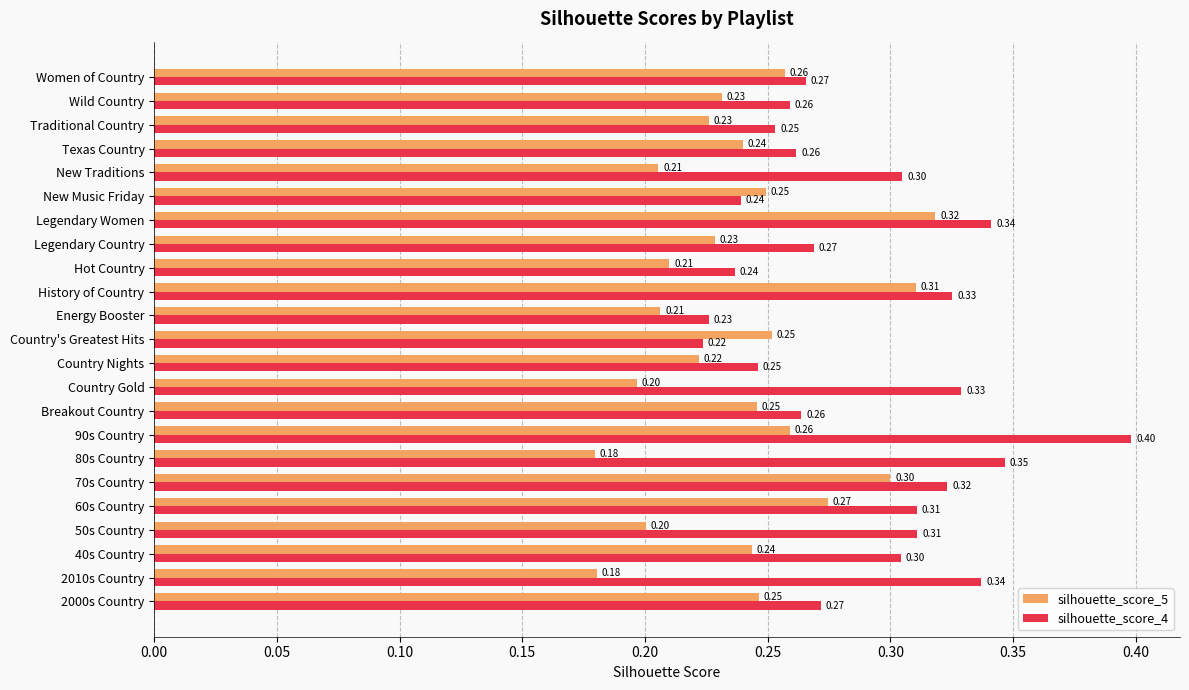

Count the number of categories in the chart.

23